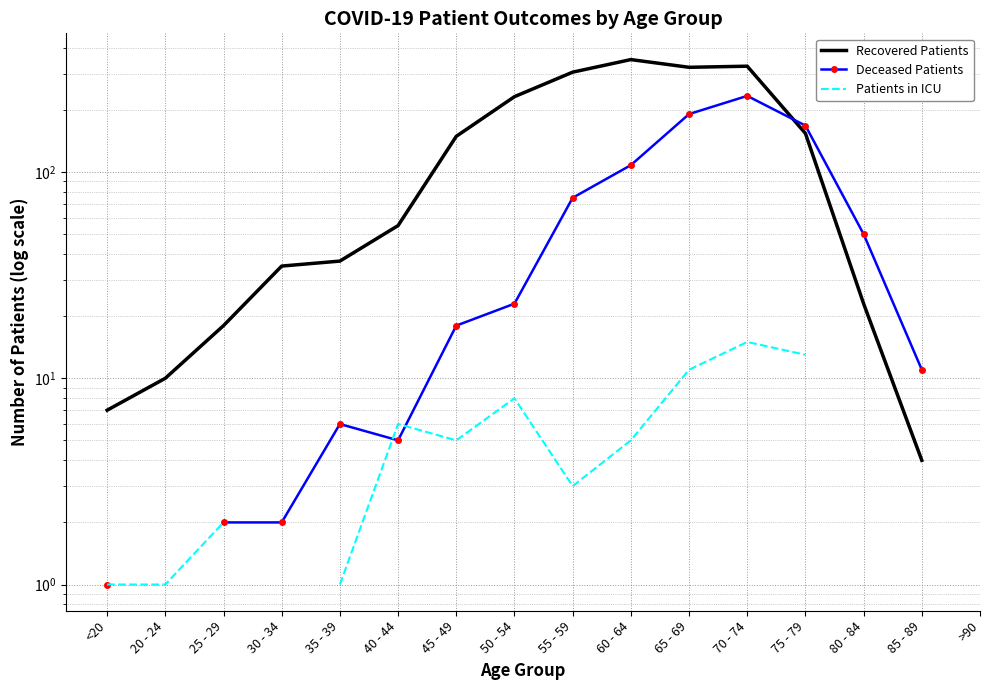

What is the label of the 4th point from the left?

30 - 34